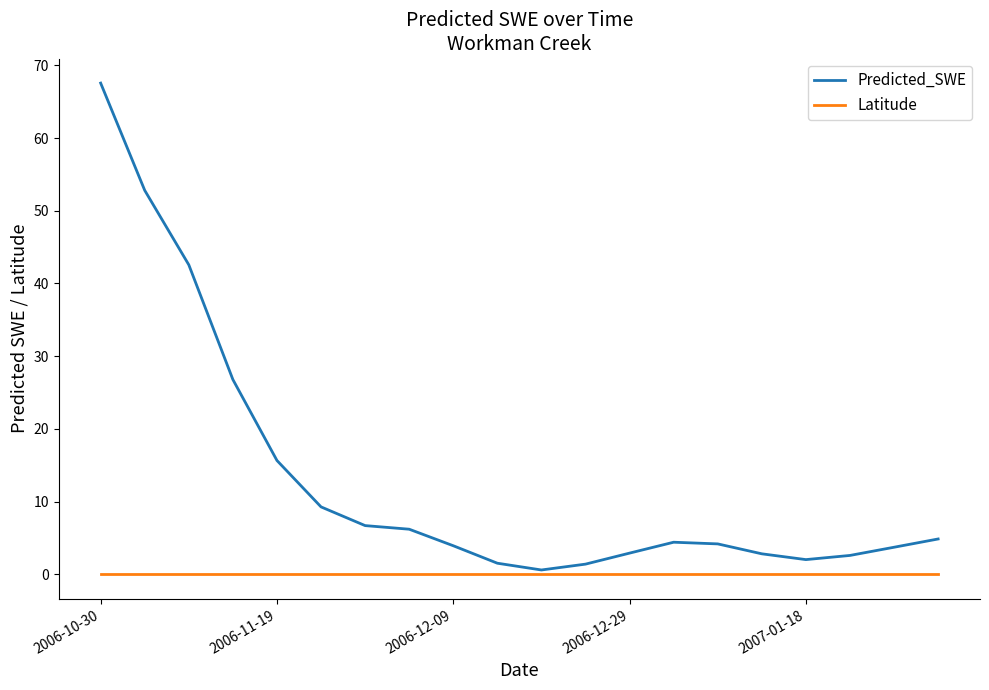

Which series has the widest spread of values?

Predicted_SWE